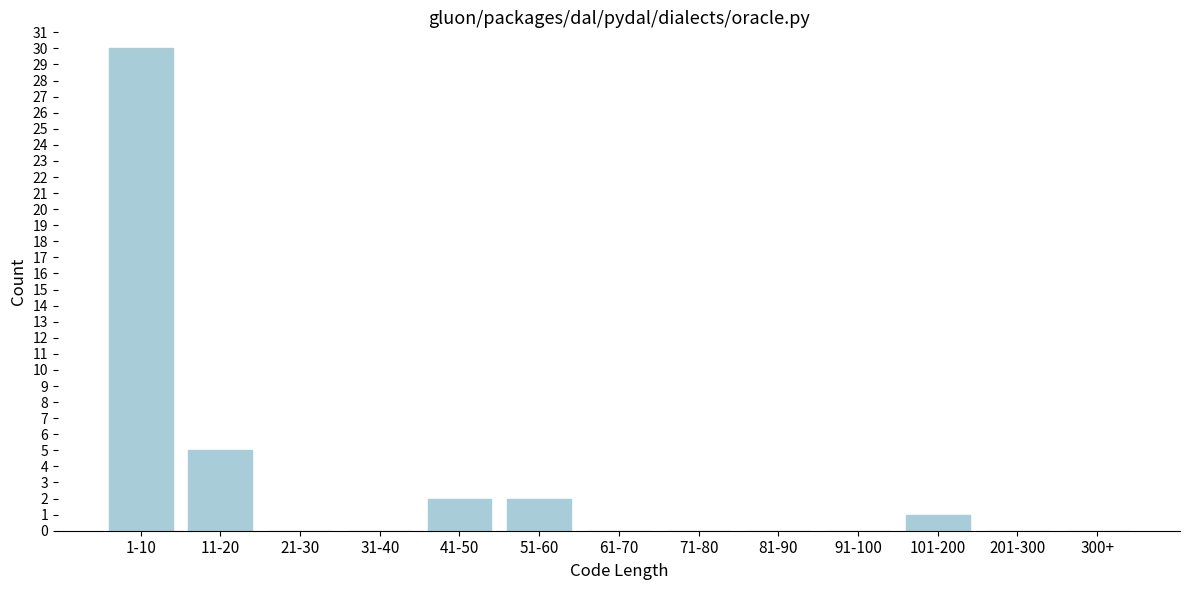

Reading left to right, transcribe all the data shown in this chart.

1-10=30	11-20=5	21-30=0	31-40=0	41-50=2	51-60=2	61-70=0	71-80=0	81-90=0	91-100=0	101-200=1	201-300=0	300+=0